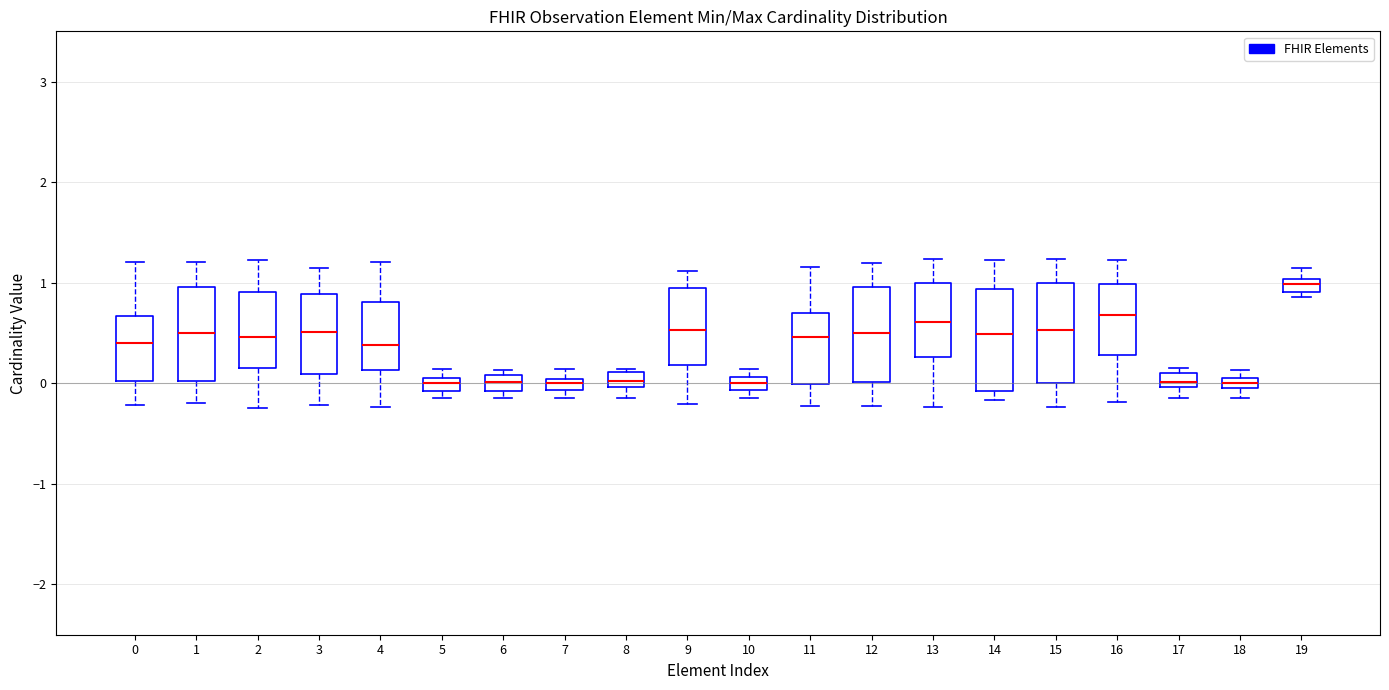

Where does the median line of the box at x = 9 sit on the y-axis? The values are not printed on the chart, so give them approximately, as read against the axis.

0.5